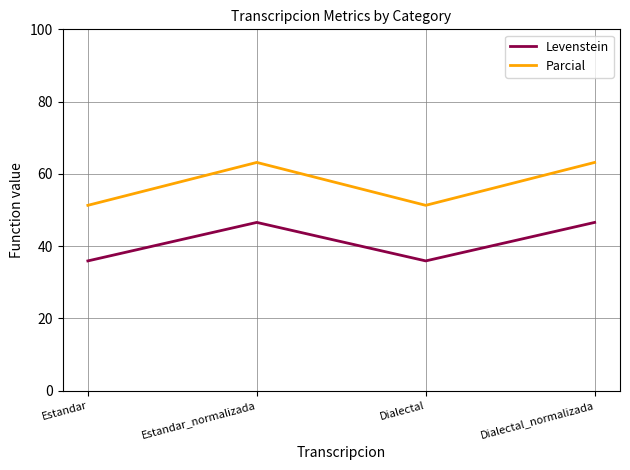

What is the highest value of the Levenstein series?

46.6